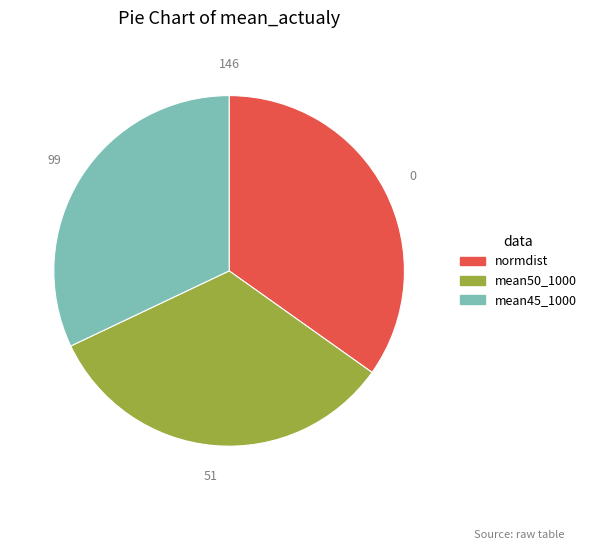

Which category has the biggest portion of the pie?

normdist